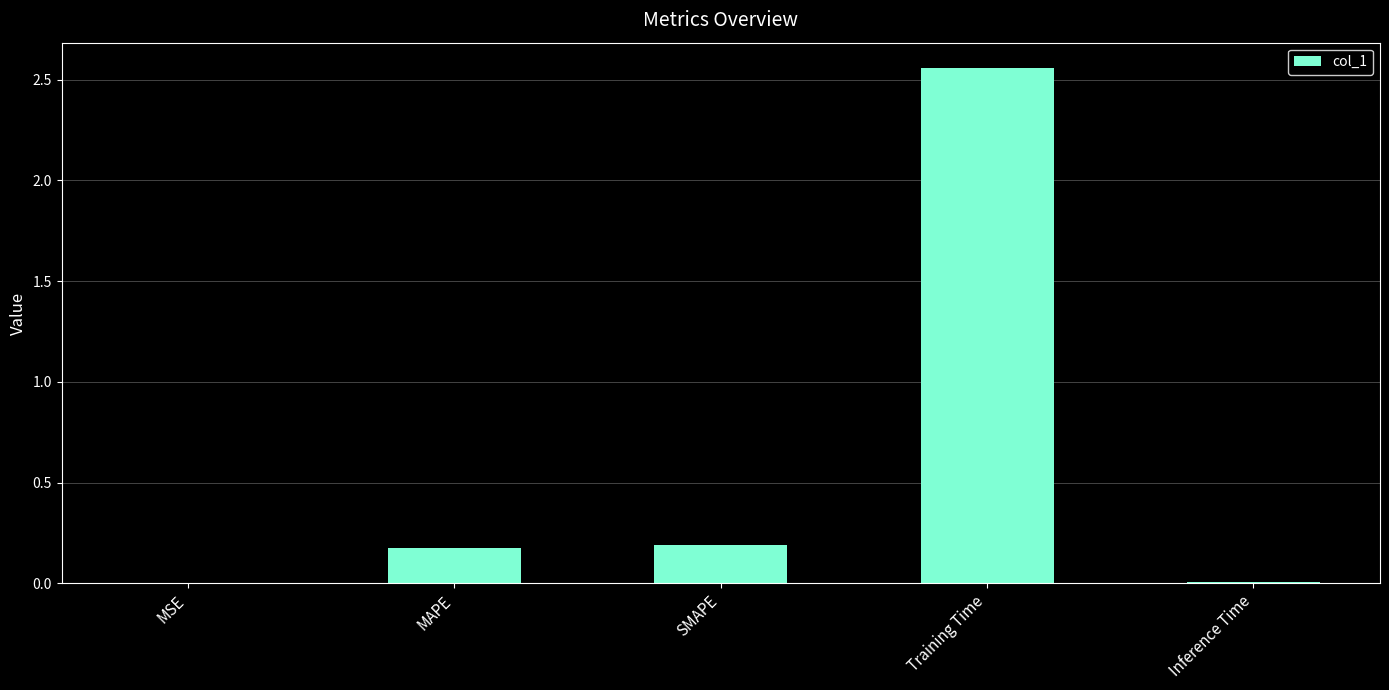

What is the difference between the values at Training Time and MAPE?

2.4